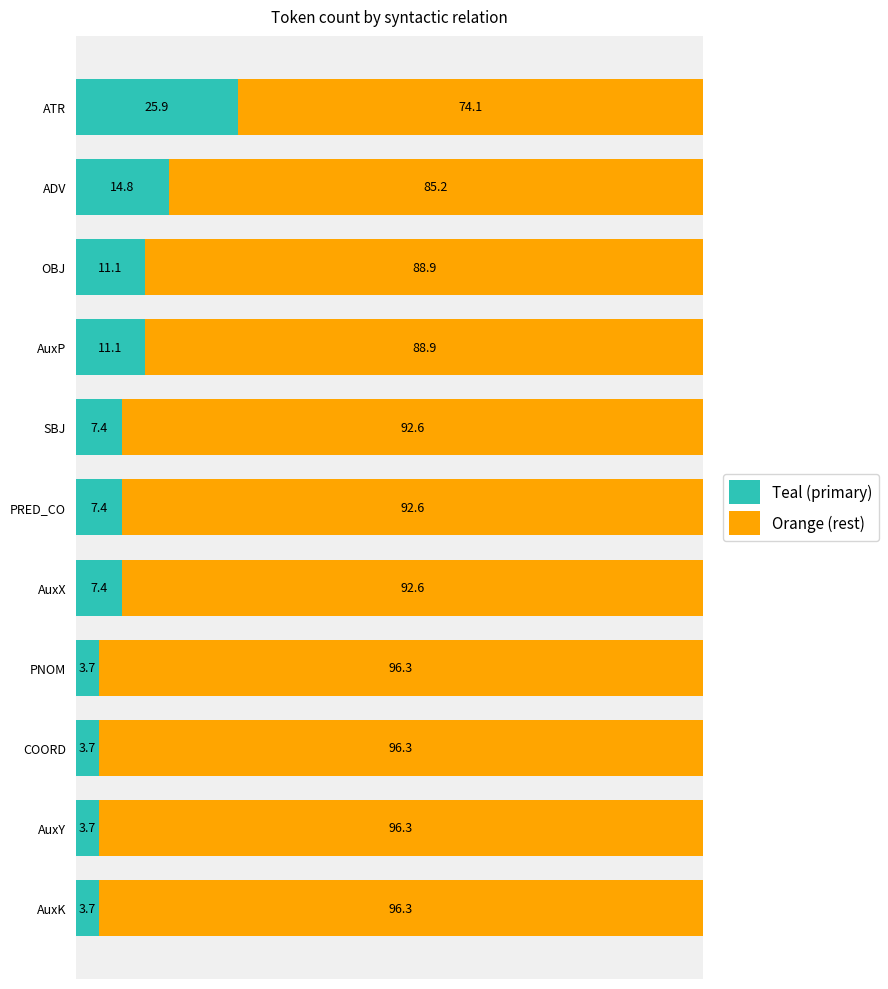

What is the difference between the Teal (primary) values at ADV and AuxP?

3.7